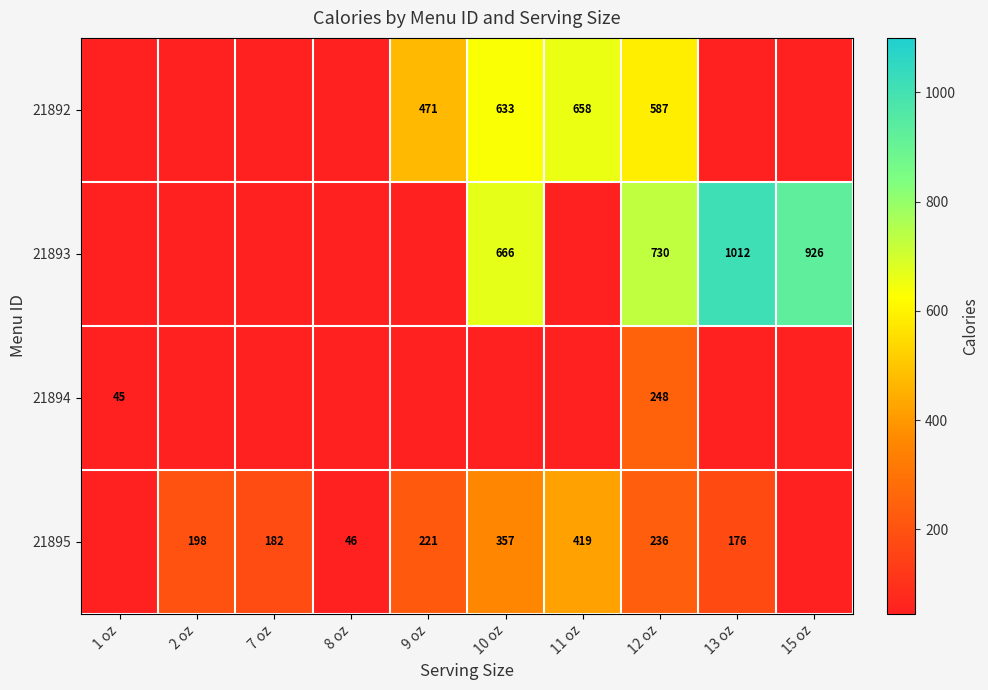

At which category is the sum across all series the highest?

12 oz